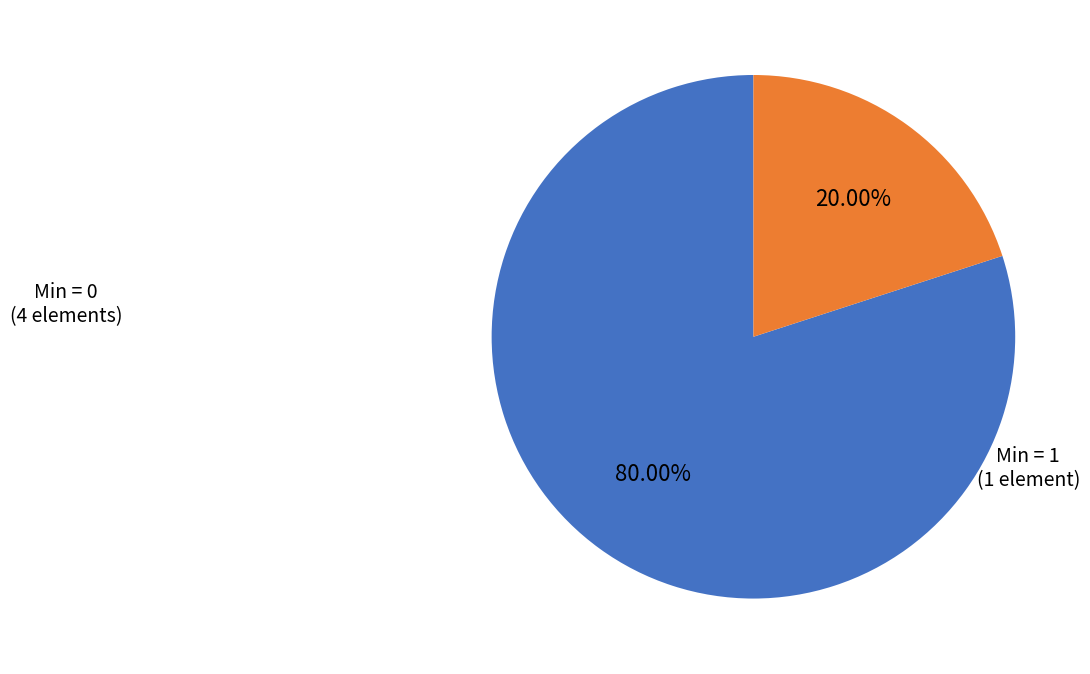

Between Min = 0 and Min = 1, which is larger?

Min = 0